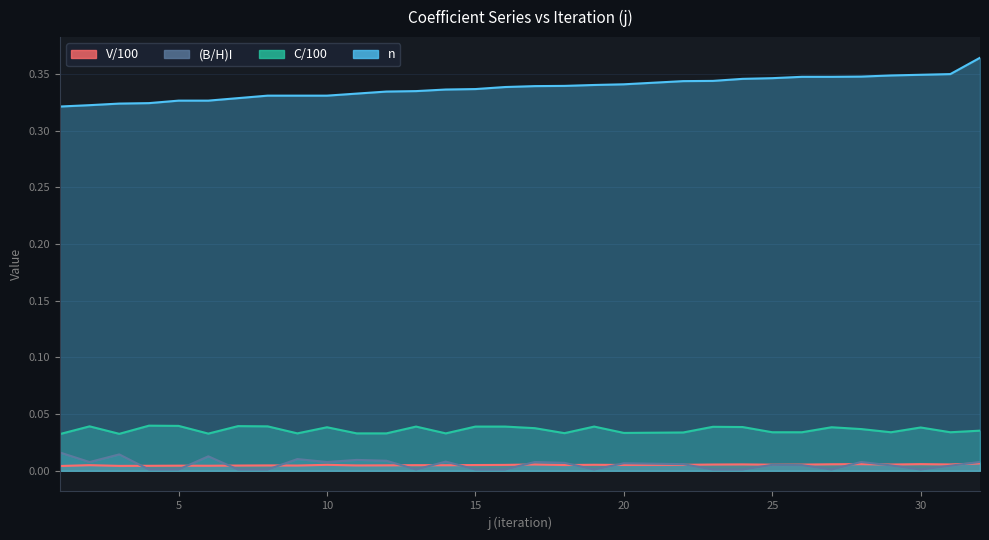

True or false: (B/H)I and C/100 cross at least once.

False